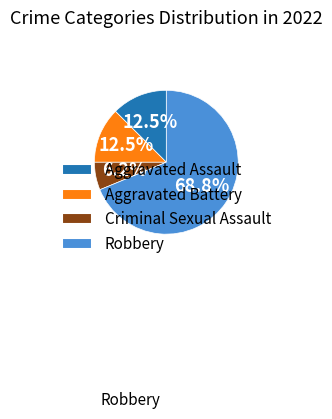

Which category accounts for the majority?

Robbery